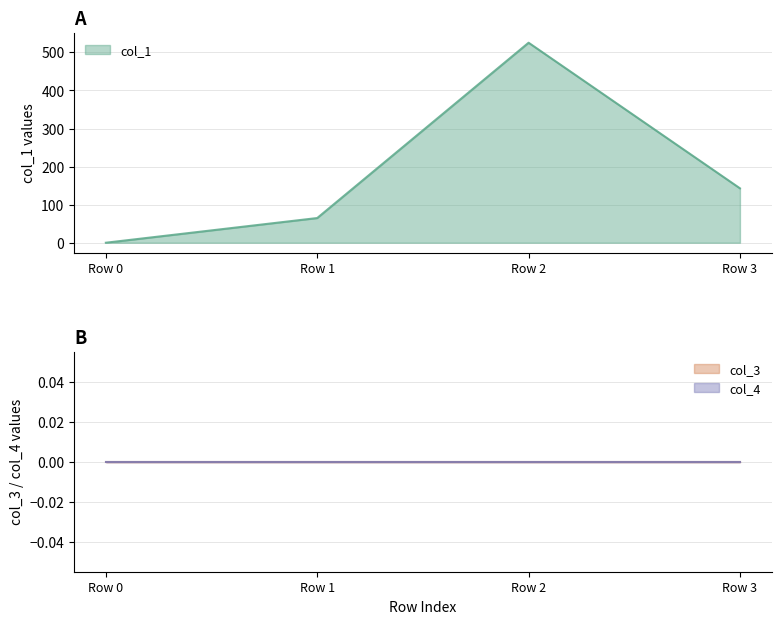

True or false: col_1 has a value of 0.0 at Row 0.

True